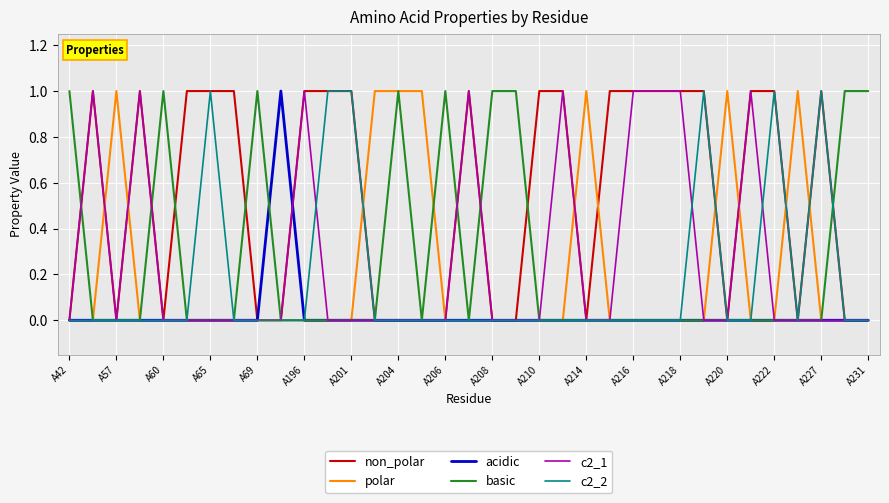

Which series has the largest total across all categories?

non_polar